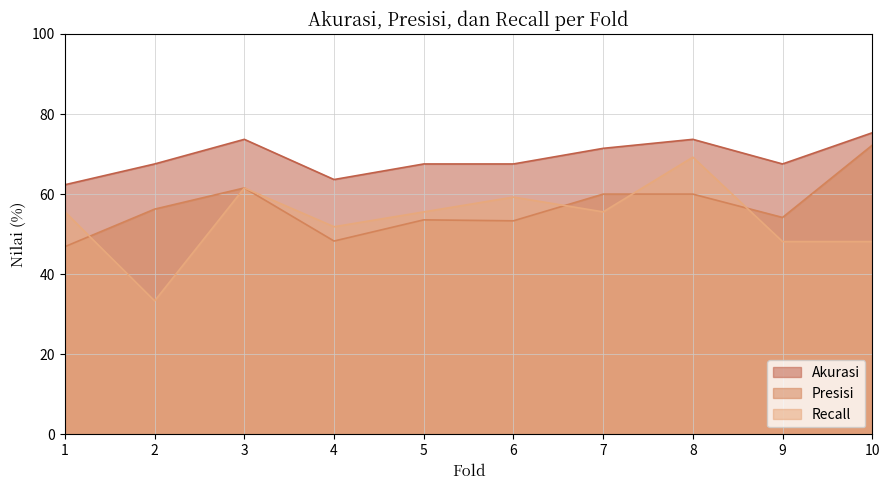

Which series has the largest range (max minus min)?

Recall